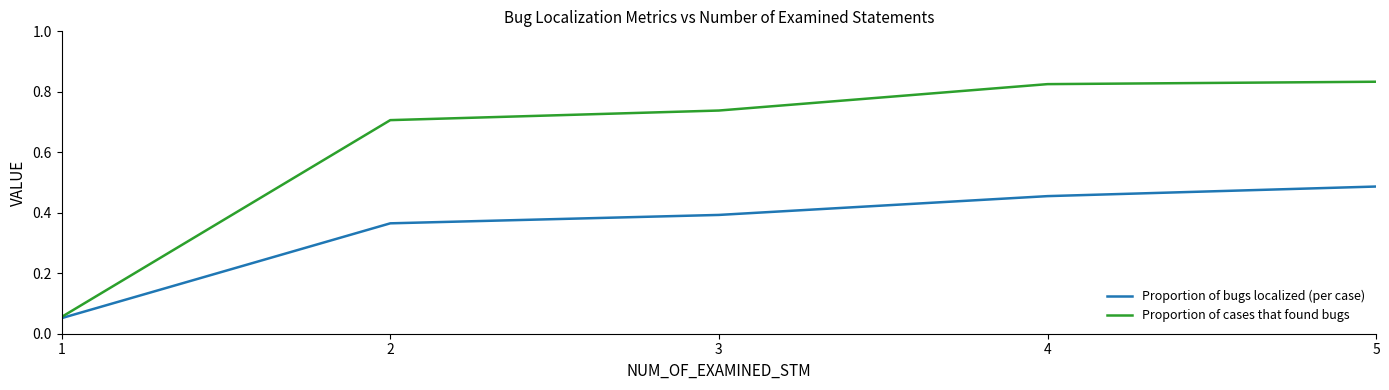

What is the sum of the Proportion of bugs localized (per case) values at 5 and 4?

0.9